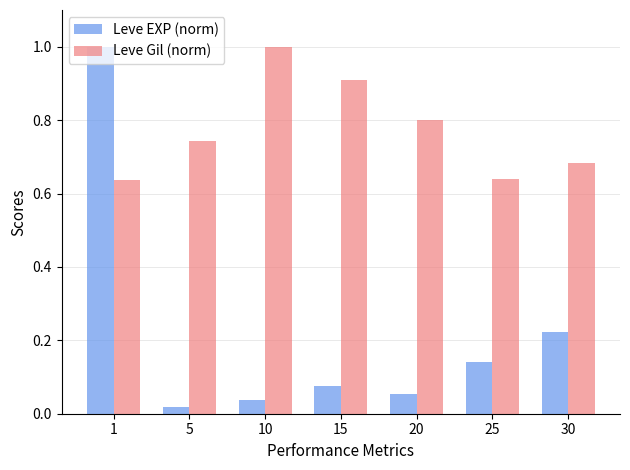

Is it true that Leve Gil (norm) equals 1.3 at 15?

False